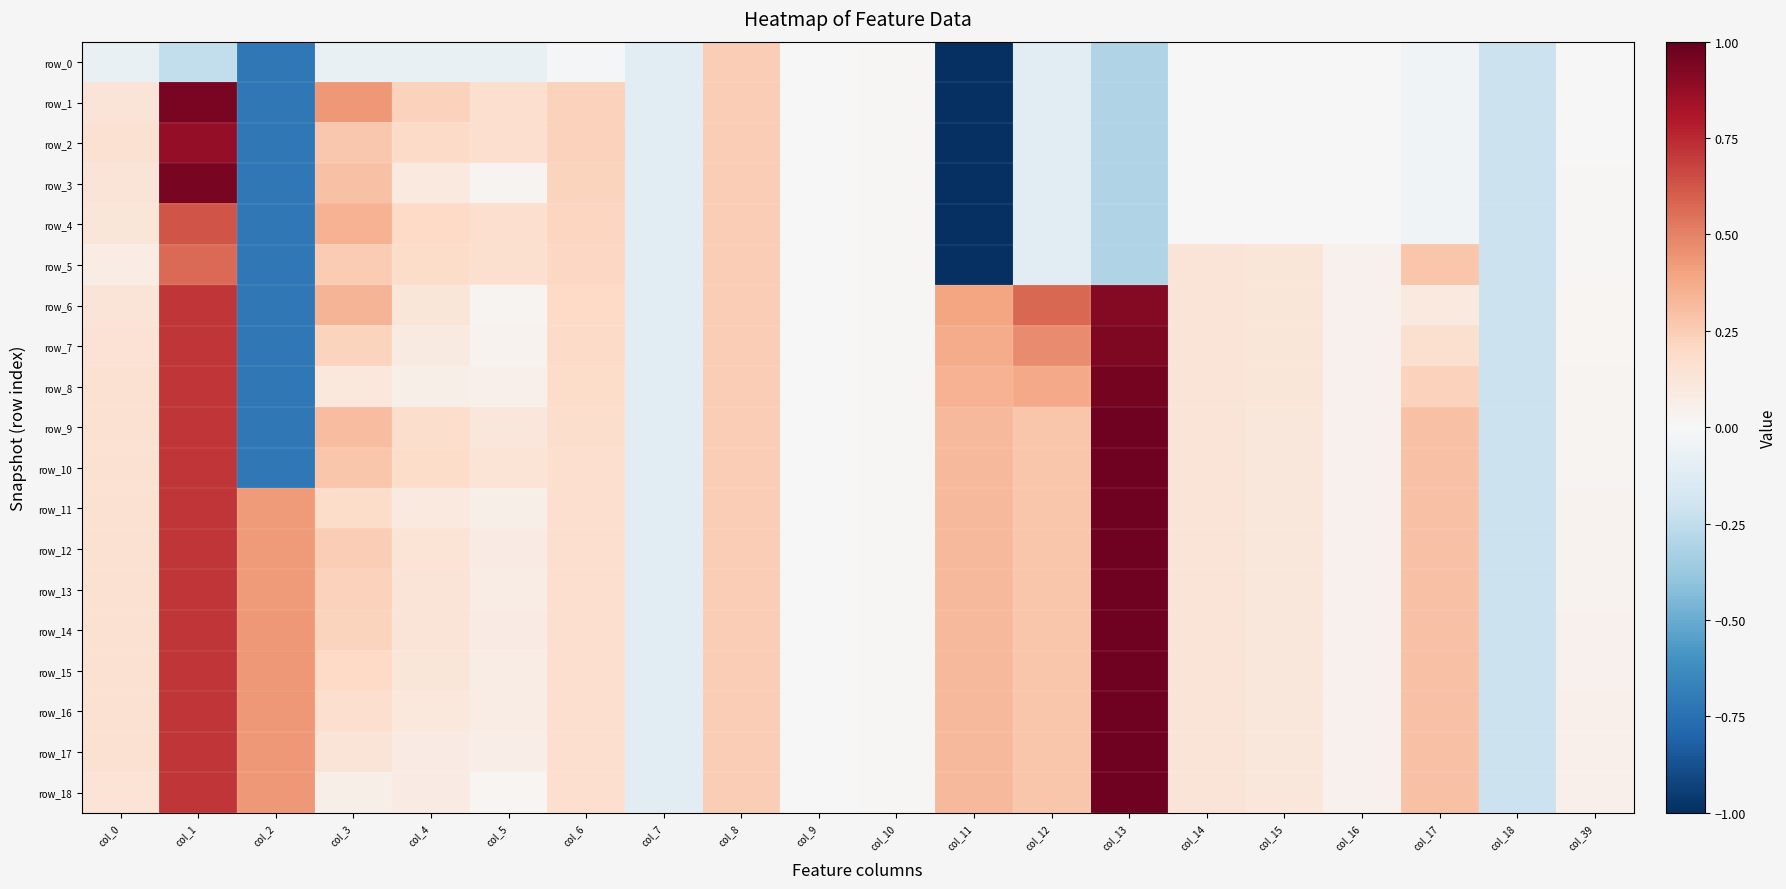

What is the approximate value of row_11 at col_0?

0.2